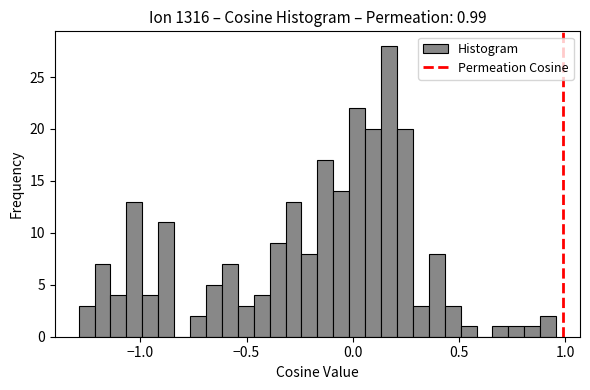

Around what value on the x-axis is the tallest bar? Give the approximate position of its centre, as read against the axis.

0.15